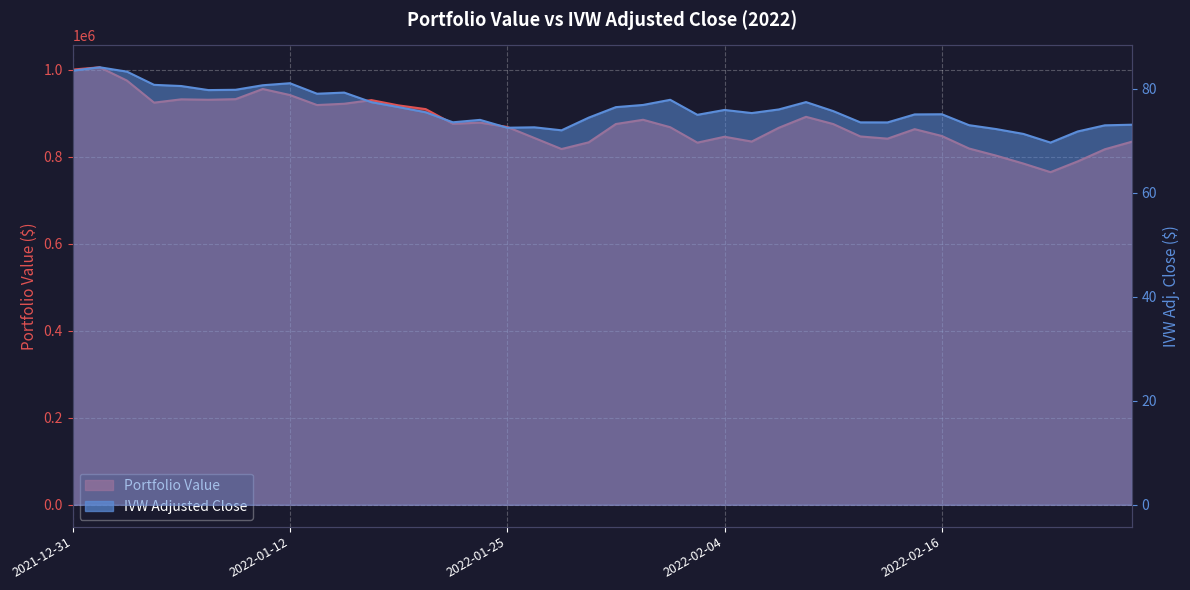

What is the label of the 21st point from the left?

2022-01-31